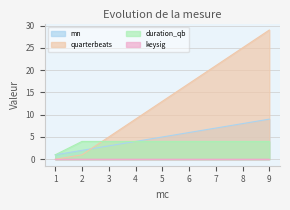

What is the value of the quarterbeats point at the 7th from the left?

21